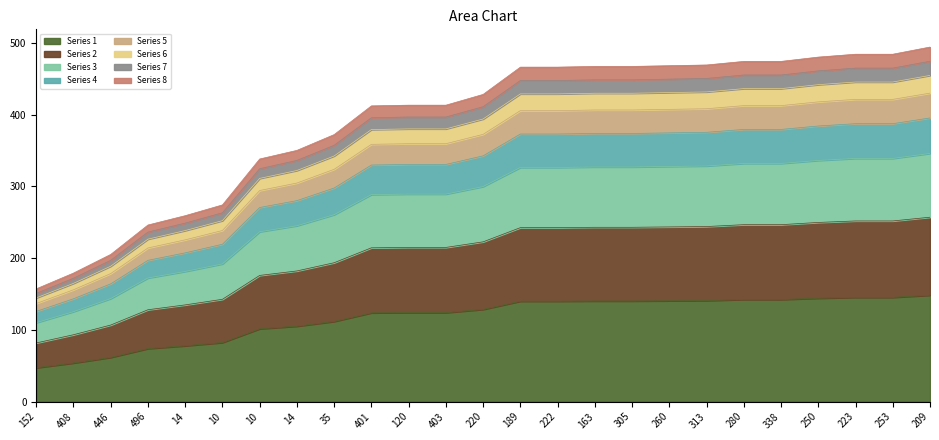

What is the label of the 12th point from the left?

403